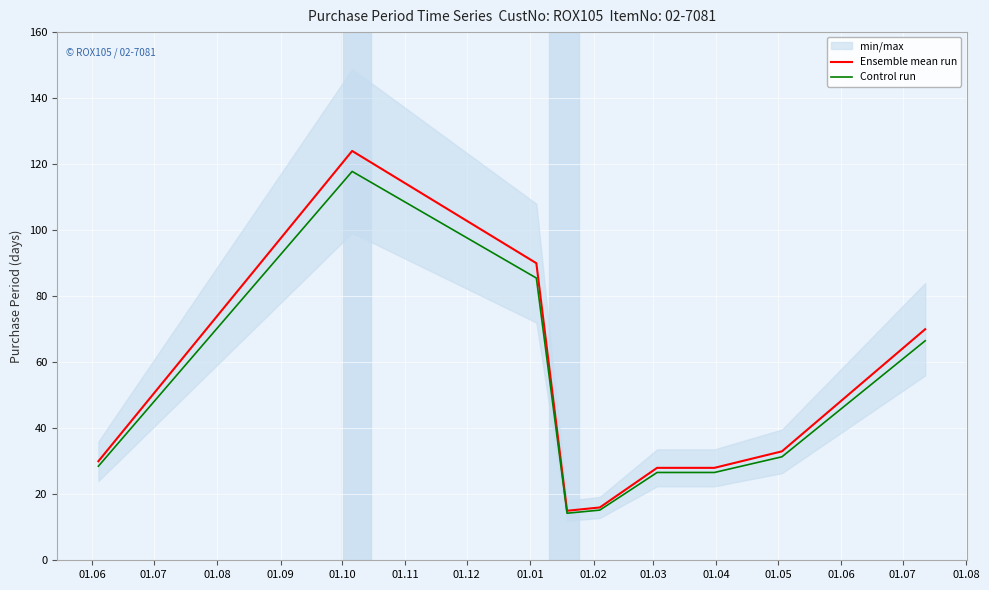

What is the maximum value for Control run?

117.8